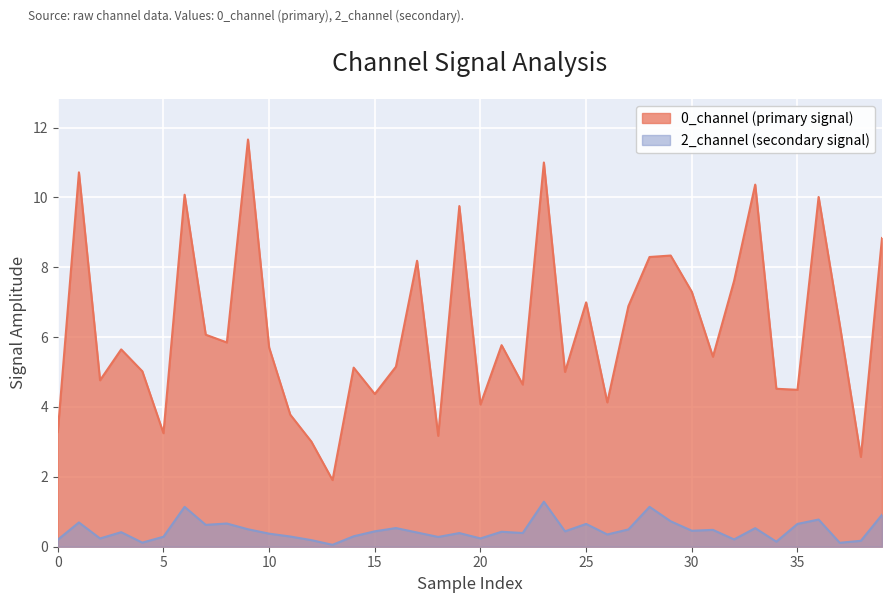

What is the spread (max minus min) of values at 33?

9.8